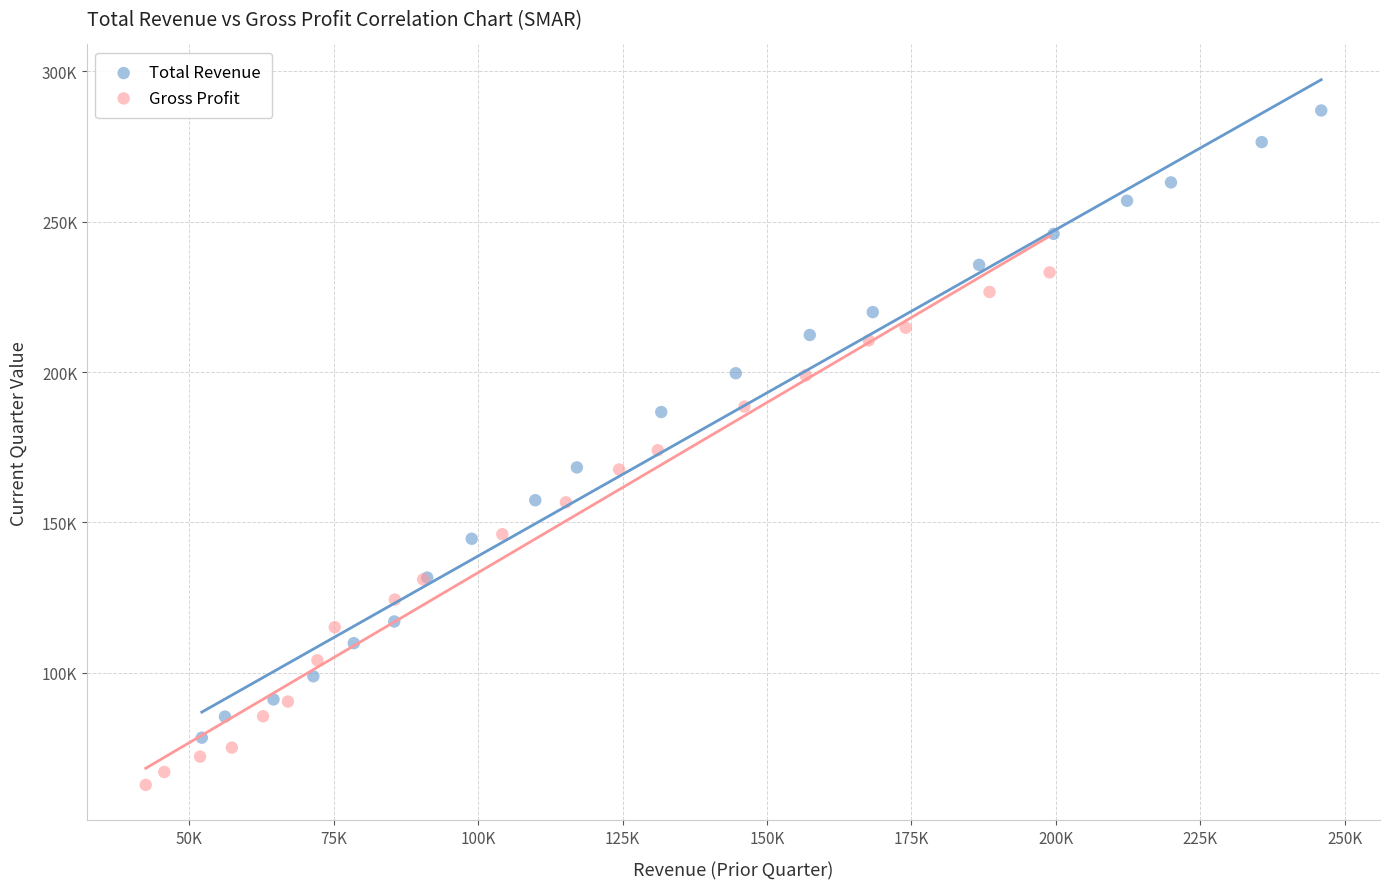

Which series has the largest Y range (max minus min)?

Total Revenue